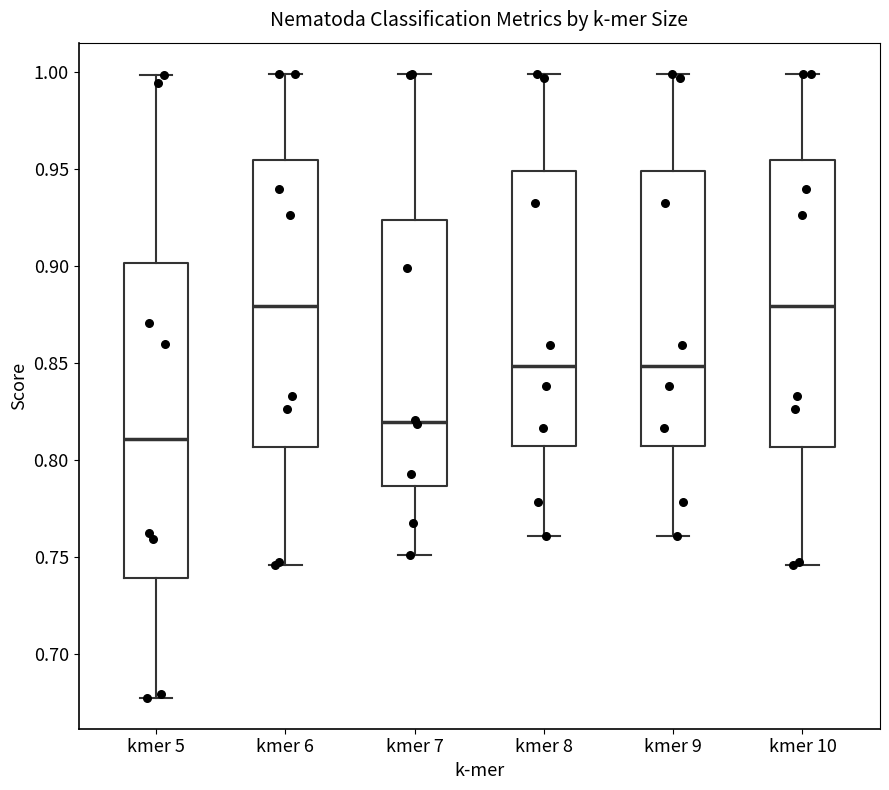

Comparing the boxes themselves (not the whiskers), which one is the tallest?

kmer 5